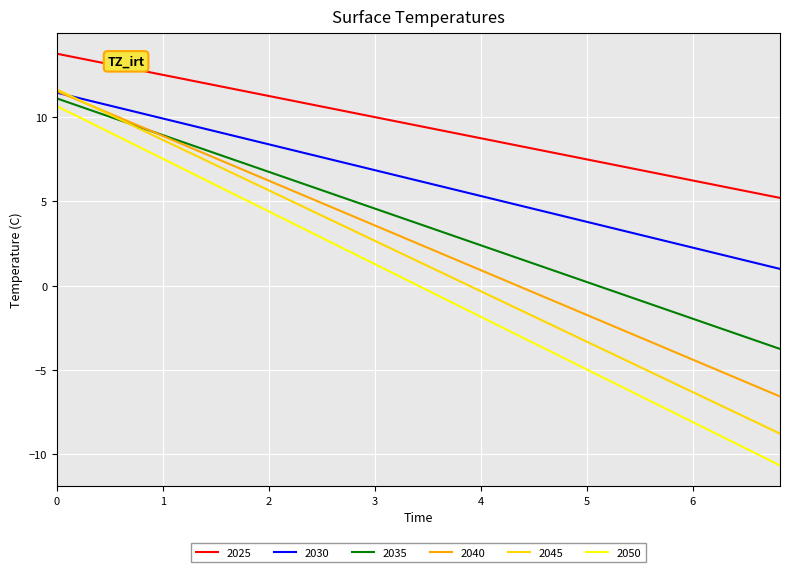

True or false: 2045 has more than 0 interior local peaks.

False